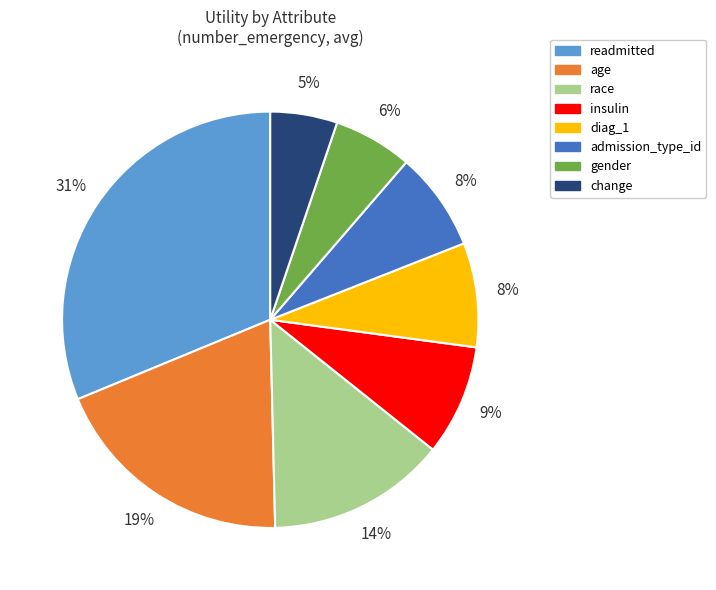

To the nearest percent, what is the average slice percentage?

12%